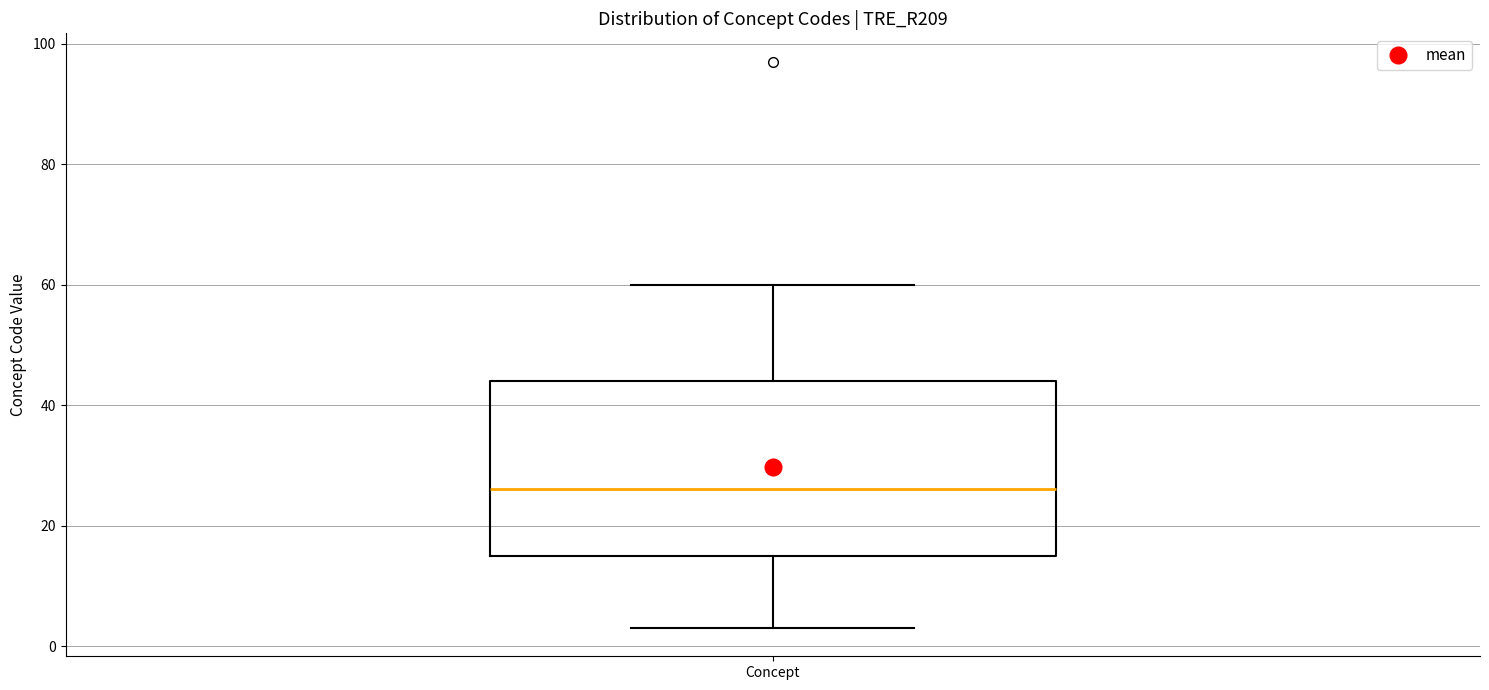

Read this box plot against the y-axis: the position of the median line, the range covered by the box, and the ends of both whiskers. The values are not printed on the chart, so give them approximately, as read against the axis.

median 26, box 16 to 44, whiskers 4 to 60